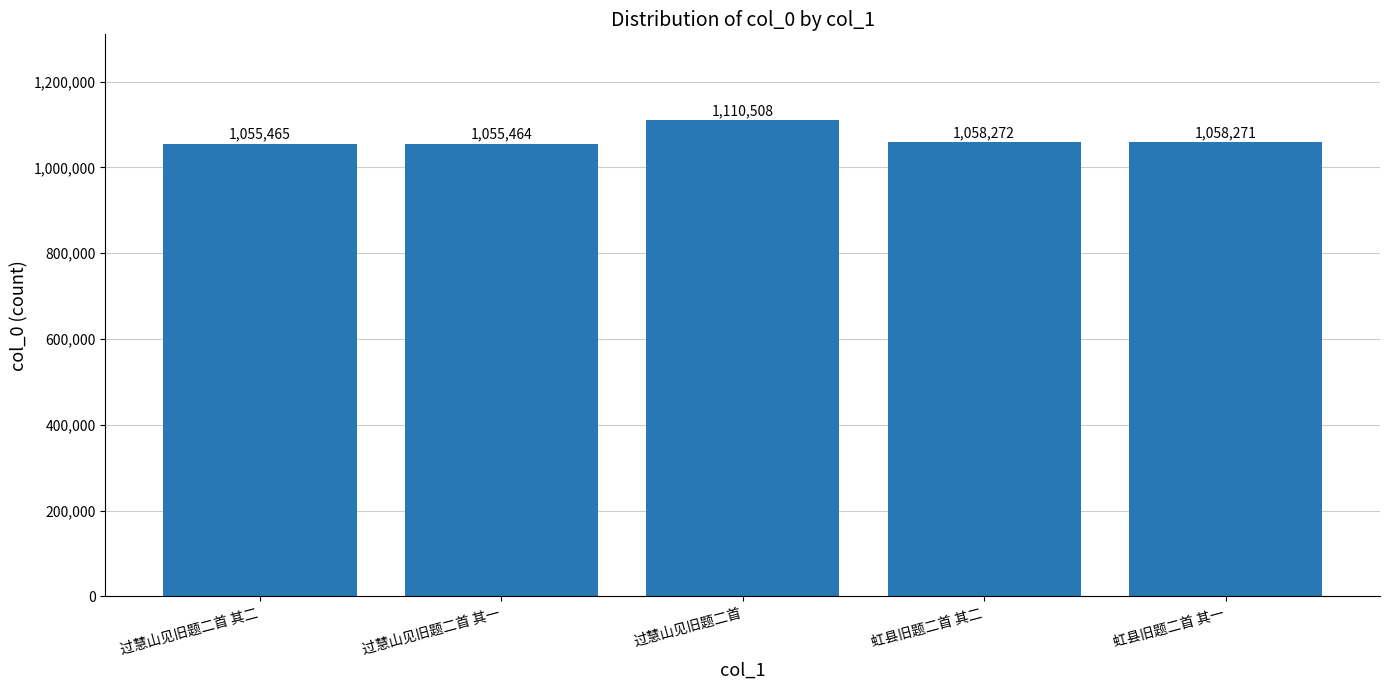

List the labels in order of value, largest first.

过慧山见旧题二首, 虹县旧题二首 其二, 虹县旧题二首 其一, 过慧山见旧题二首 其二, 过慧山见旧题二首 其一